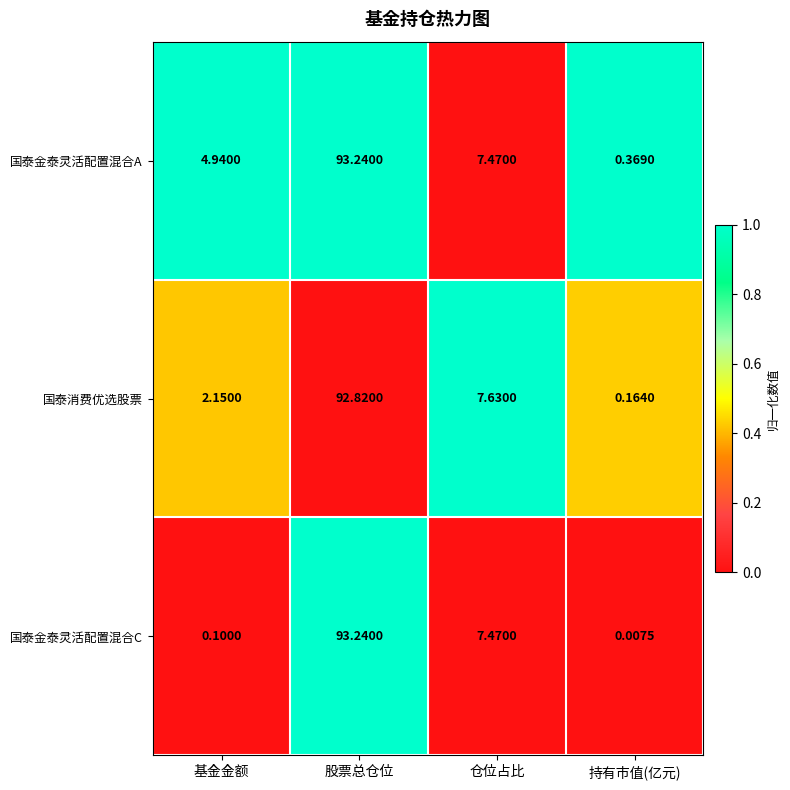

Which series has the largest range (max minus min)?

国泰金泰灵活配置混合C